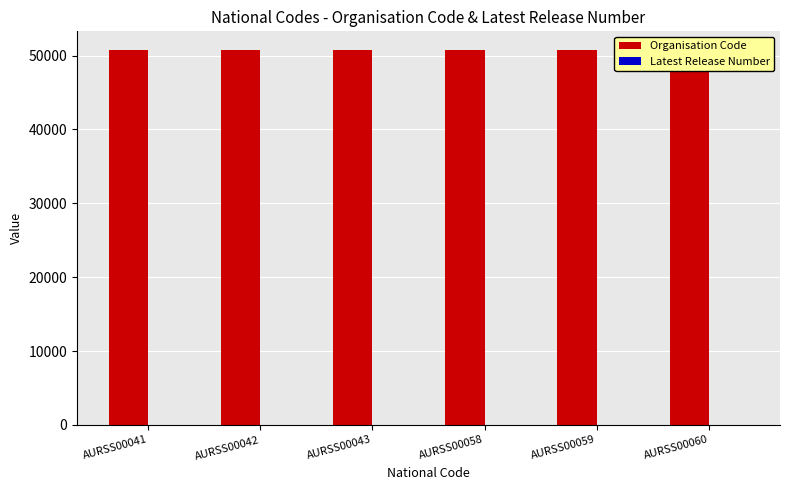

Reading right to left, list all the values displayed in this chart.

Organisation Code: 50737	50737	50737	50737	50737	50737
Latest Release Number: 1	1	1	1	1	1